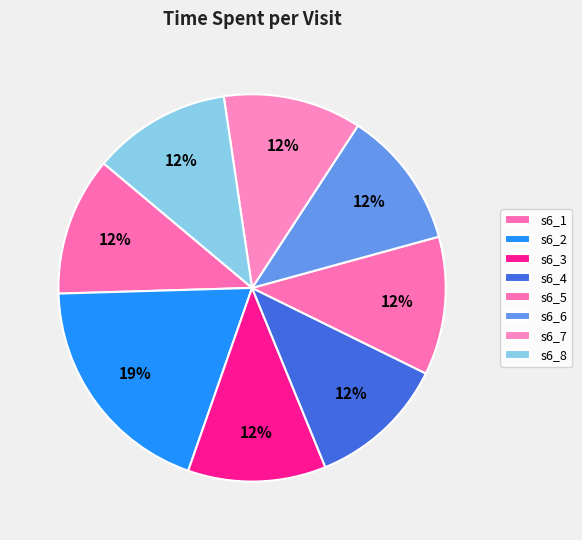

How many segments does this pie chart have?

8